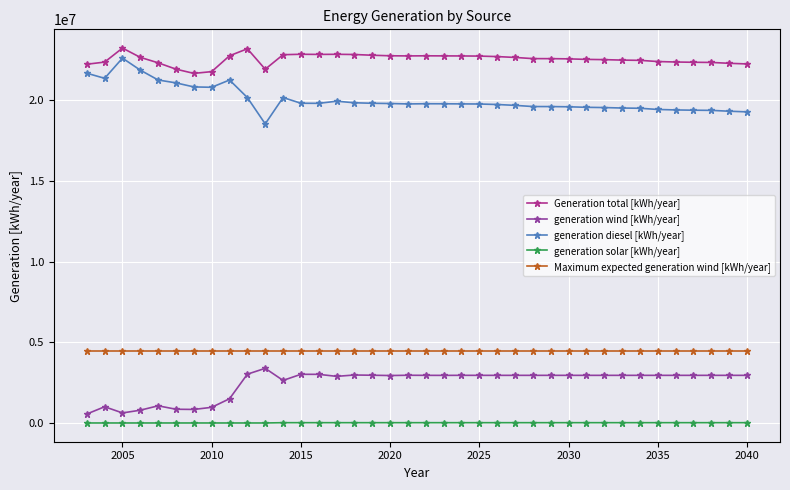

Count the number of categories in the chart.

38